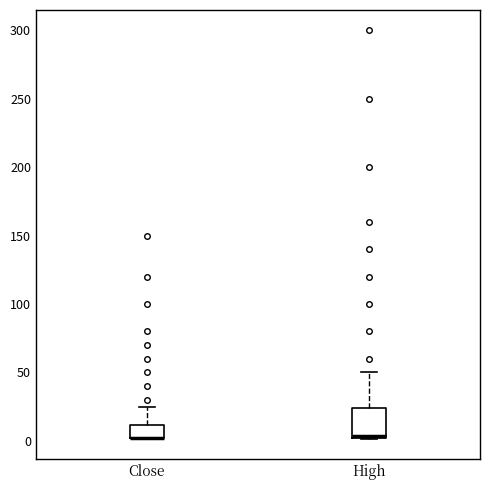

Reading left to right, read every box against the y-axis: the position of its median line, the range the box covers, and the ends of its whiskers. The values are not printed on the chart, so give them approximately, as read against the axis.

Close: median 0 (drawn on the box's lower edge), box 0 to 10, whiskers 0 to 25
High: median 5, box 0 to 25, whiskers 0 to 50